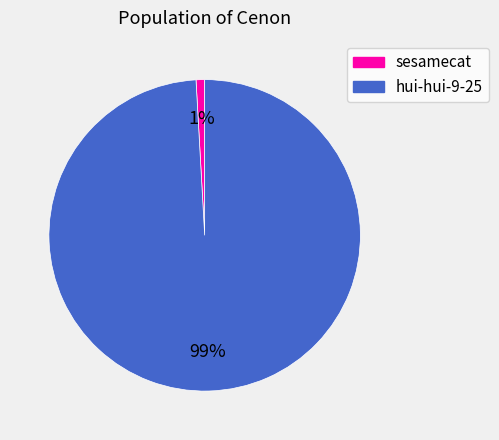

The sesamecat slice represents 11% of the pie. True or false?

False